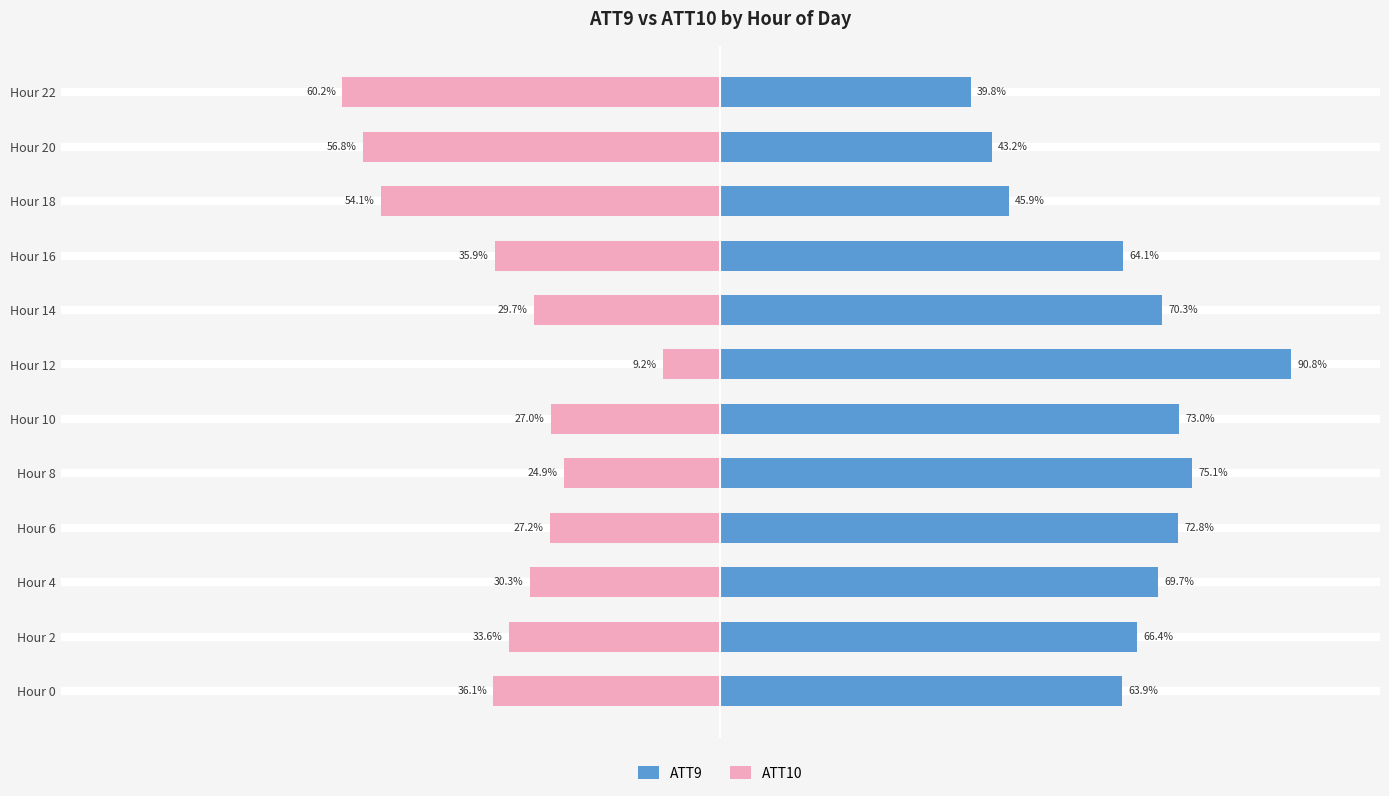

At Hour 0, list the series in order from largest to smallest.

ATT9, ATT10